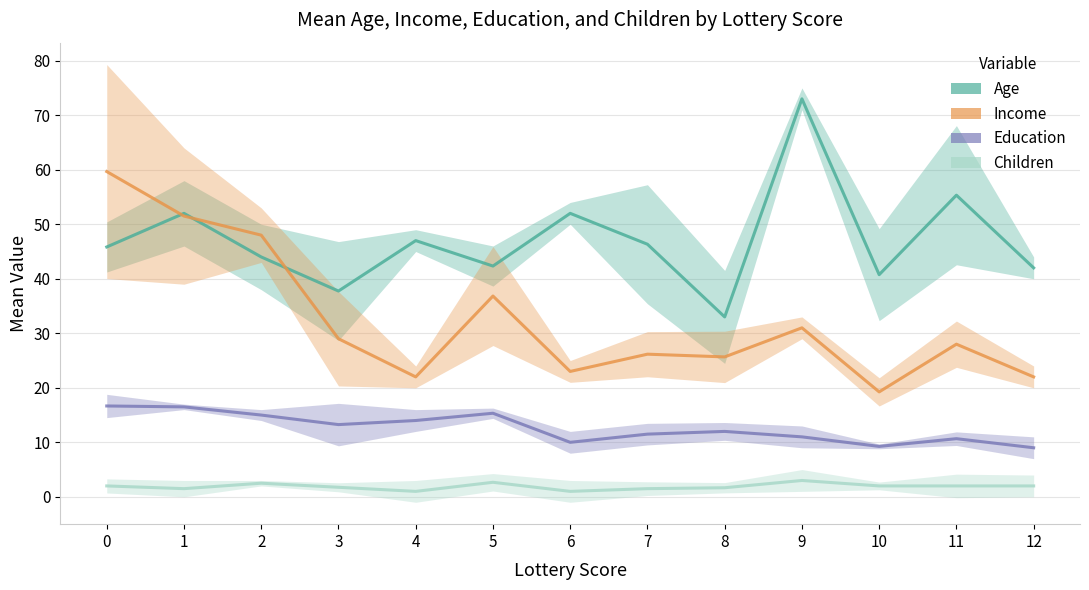

What is the smallest value displayed?

1.0